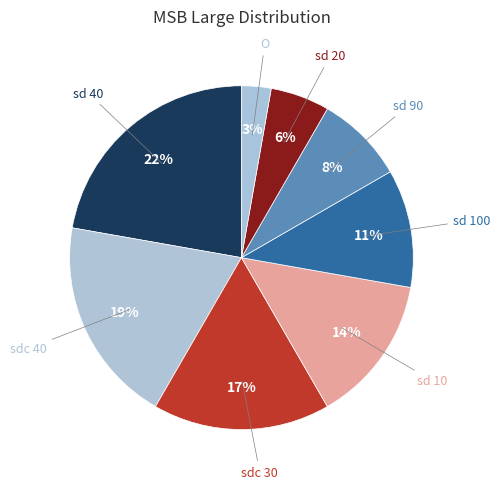

Is there any slice that represents more than half of the pie?

No